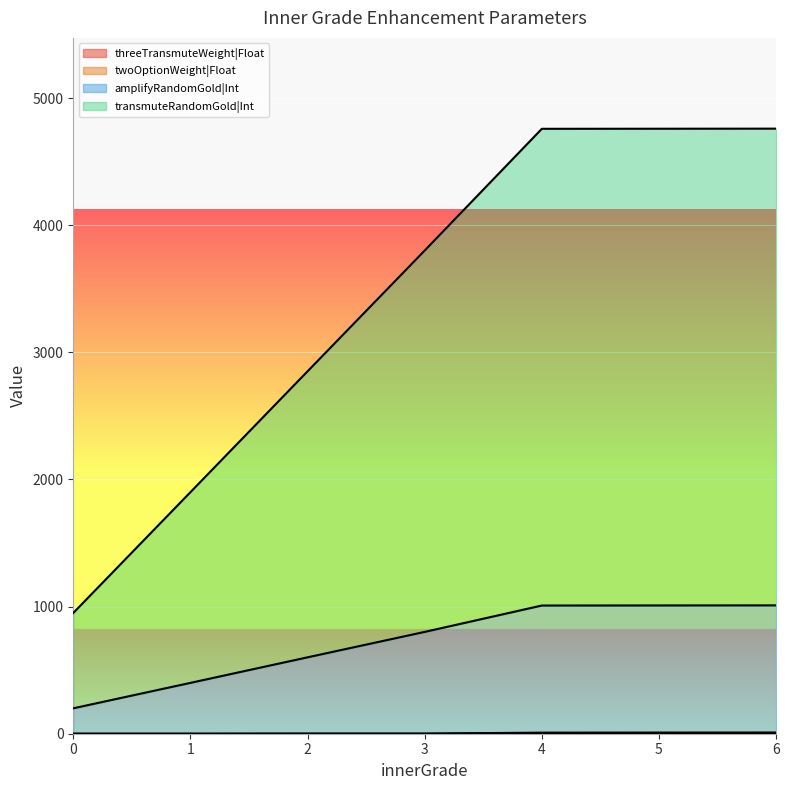

What is the sum of all twoOptionWeight|Float values?

29.3